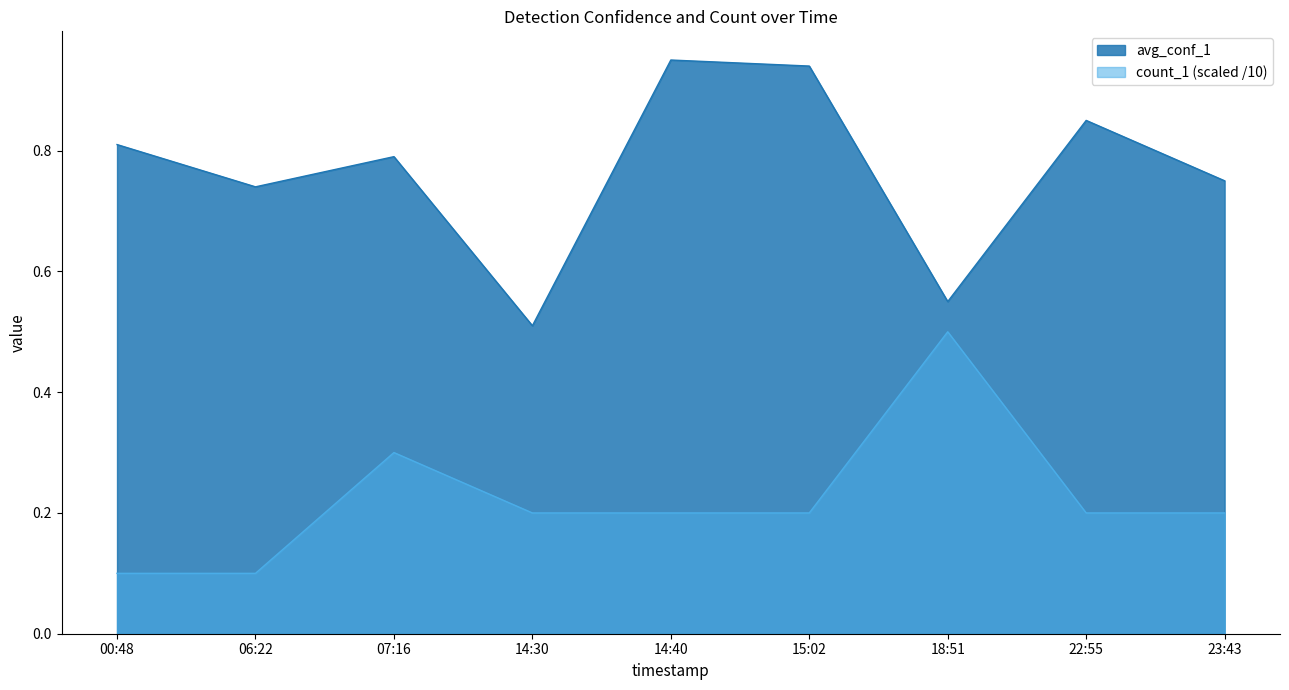

Rank the series by their maximum value, from lowest to highest.

count_1 (scaled /10), avg_conf_1